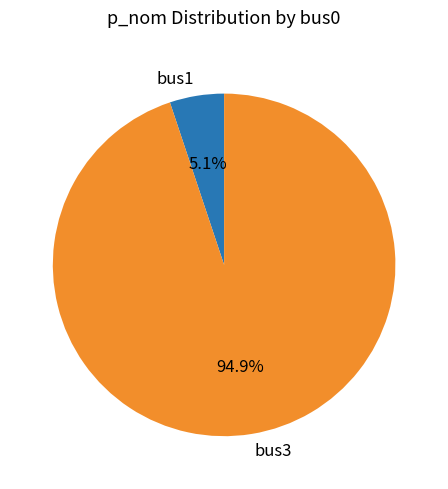

What percentage is the bus3 slice, to the nearest percent?

95%